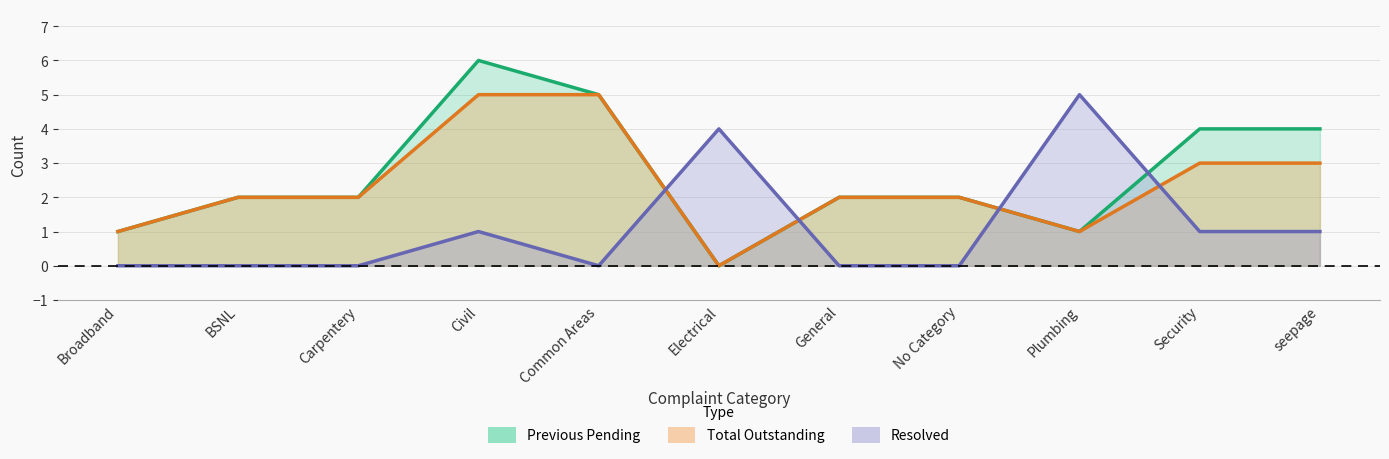

How many times do Previous Pending and Resolved cross each other?

4